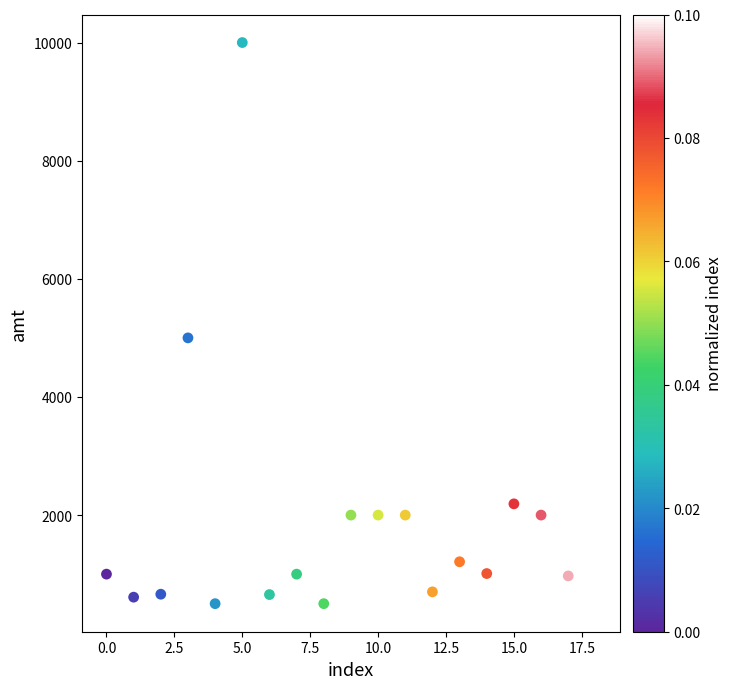

What is the range of Y values (max minus min)?

9500.0